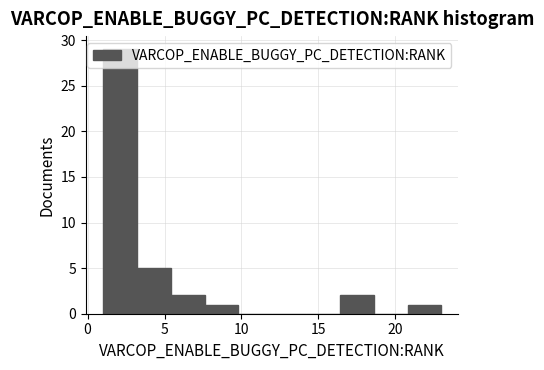

Reading left to right, transcribe this chart: for each bar, give the range it covers on the x-axis and its height. Neither the bar edges nor the heights are printed on the chart, so give them approximately, as read against the axes.

1.0 to 3.2: 29
3.2 to 5.4: 5
5.4 to 7.6: 2
7.6 to 9.8: 1
9.8 to 12.0: 0
12.0 to 14.2: 0
14.2 to 16.4: 0
16.4 to 18.6: 2
18.6 to 20.8: 0
20.8 to 23.0: 1